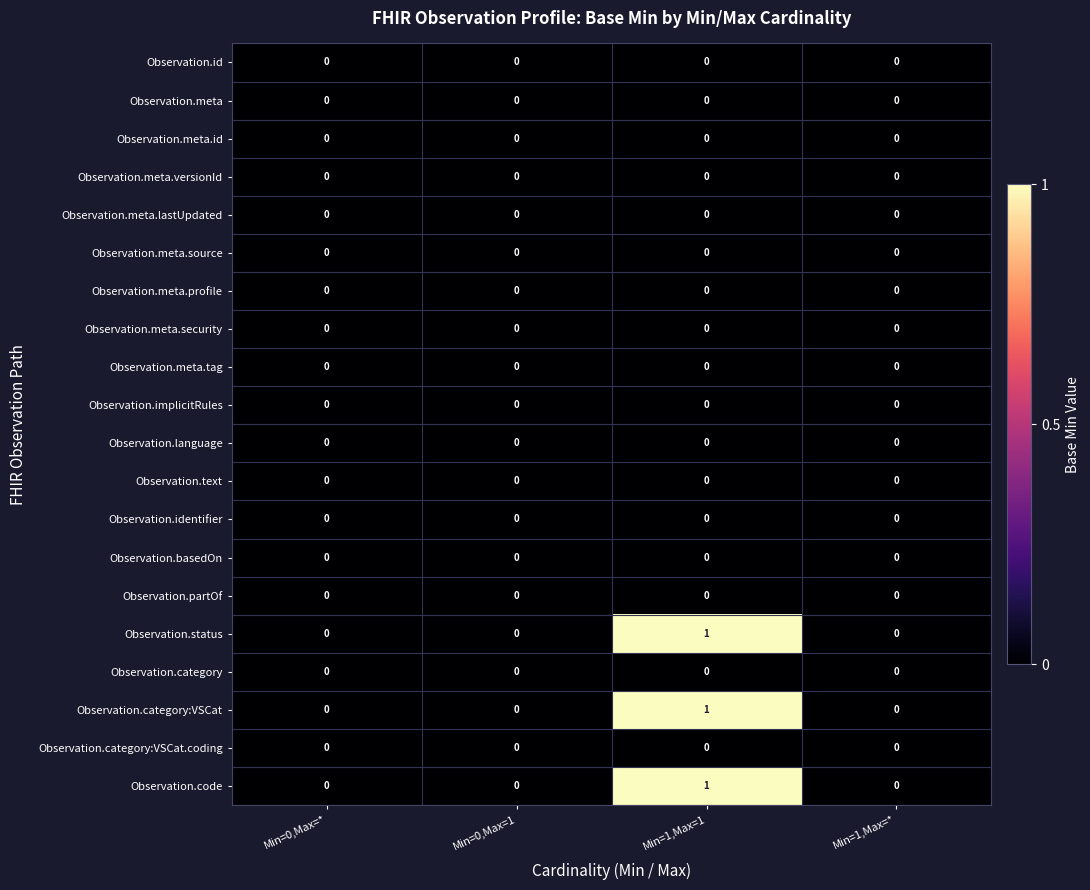

The Observation.category:VSCat series shows 0 at Min=0,Max=*. True or false?

True